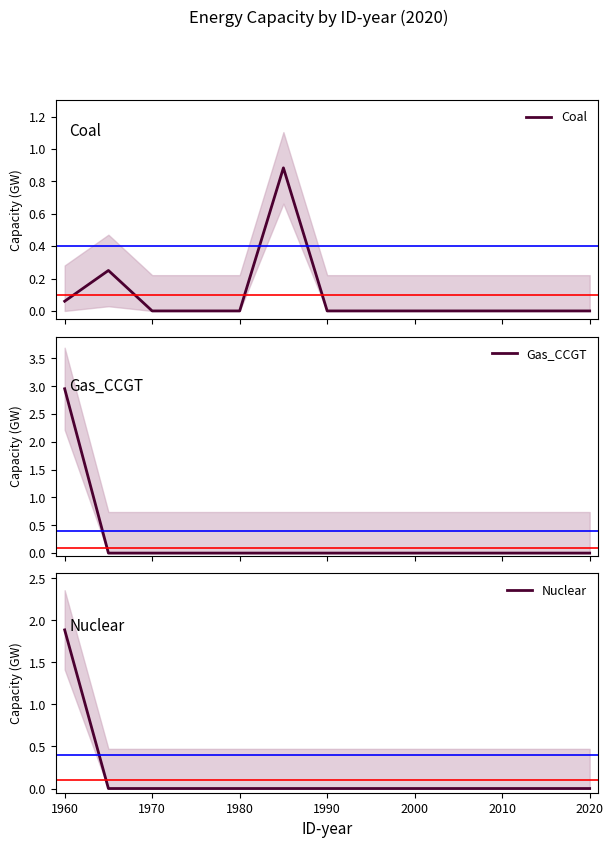

How many times do Gas_CCGT and Coal cross each other?

1